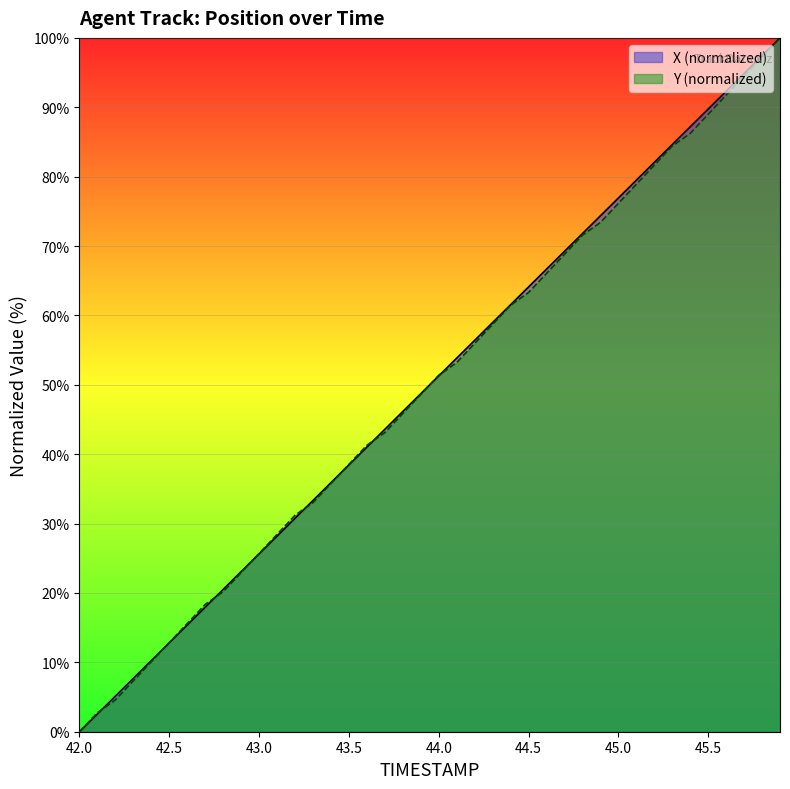

How many intersections are there between Y and X?

9